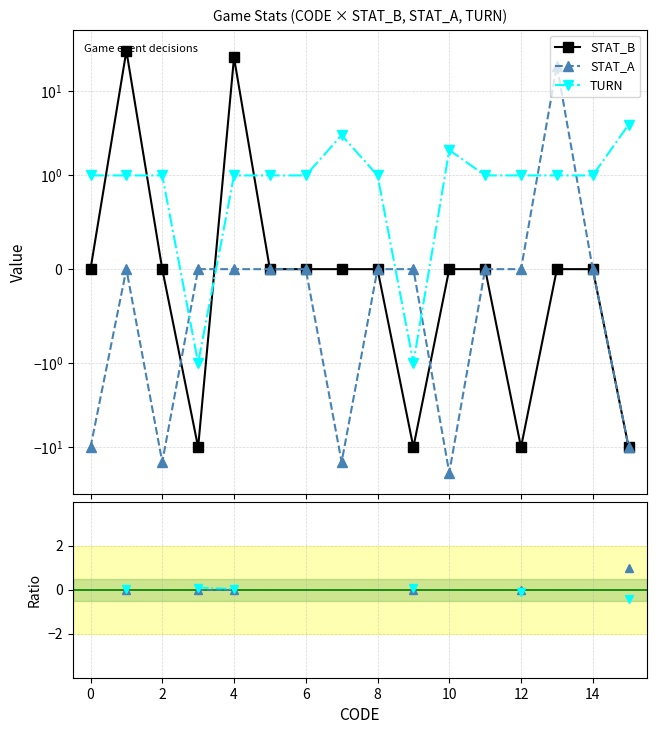

How many intersections are there between TURN / STAT_B and STAT_B?

1